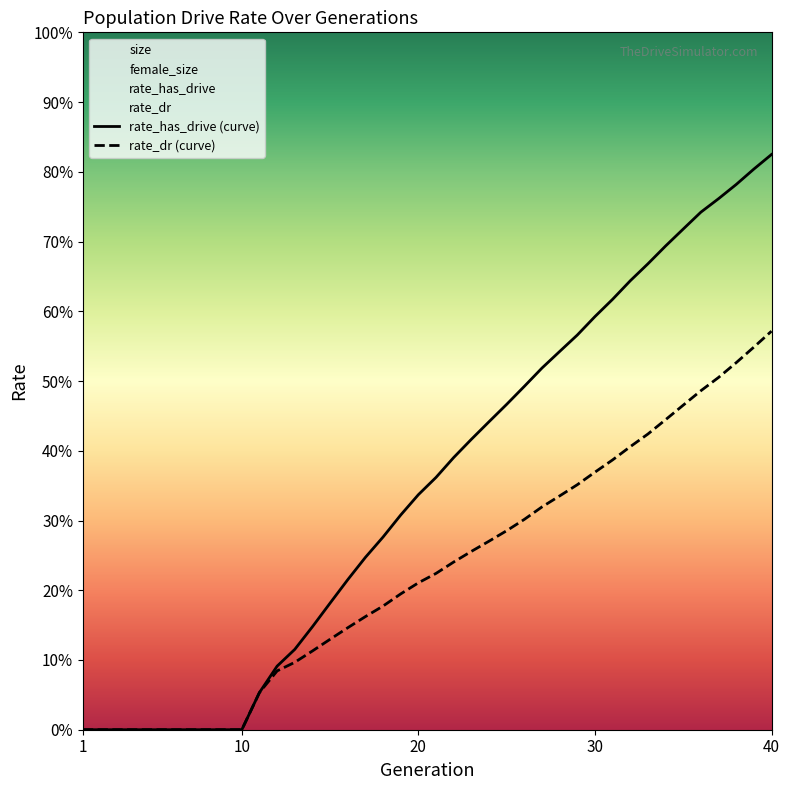

How many distinct data groups are displayed?

2